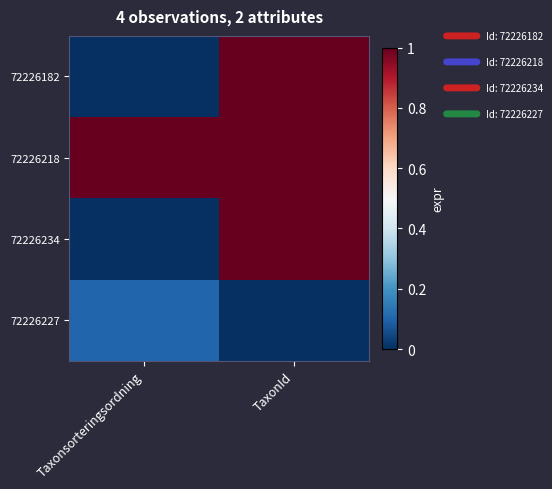

Reading left to right, what are all the values shown in this chart?

72226182: Taxonsorteringsordning=0.0	TaxonId=1.0
72226218: Taxonsorteringsordning=1.0	TaxonId=1.0
72226234: Taxonsorteringsordning=0.0	TaxonId=1.0
72226227: Taxonsorteringsordning=0.1	TaxonId=0.0